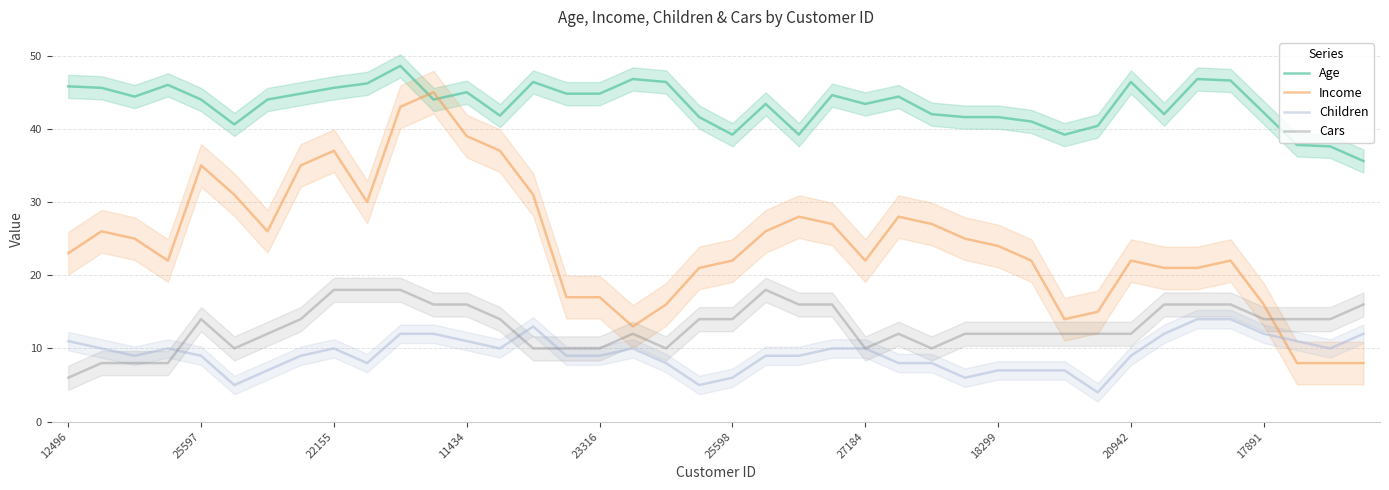

What is the minimum value for Income?

8.0